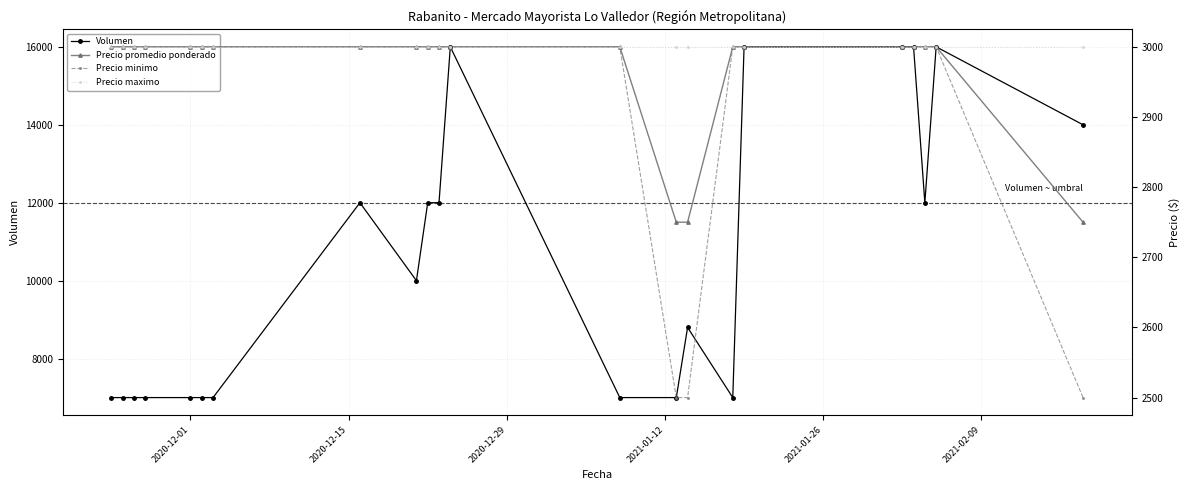

What is the value of the Volumen point at the 21st from the left?

16000